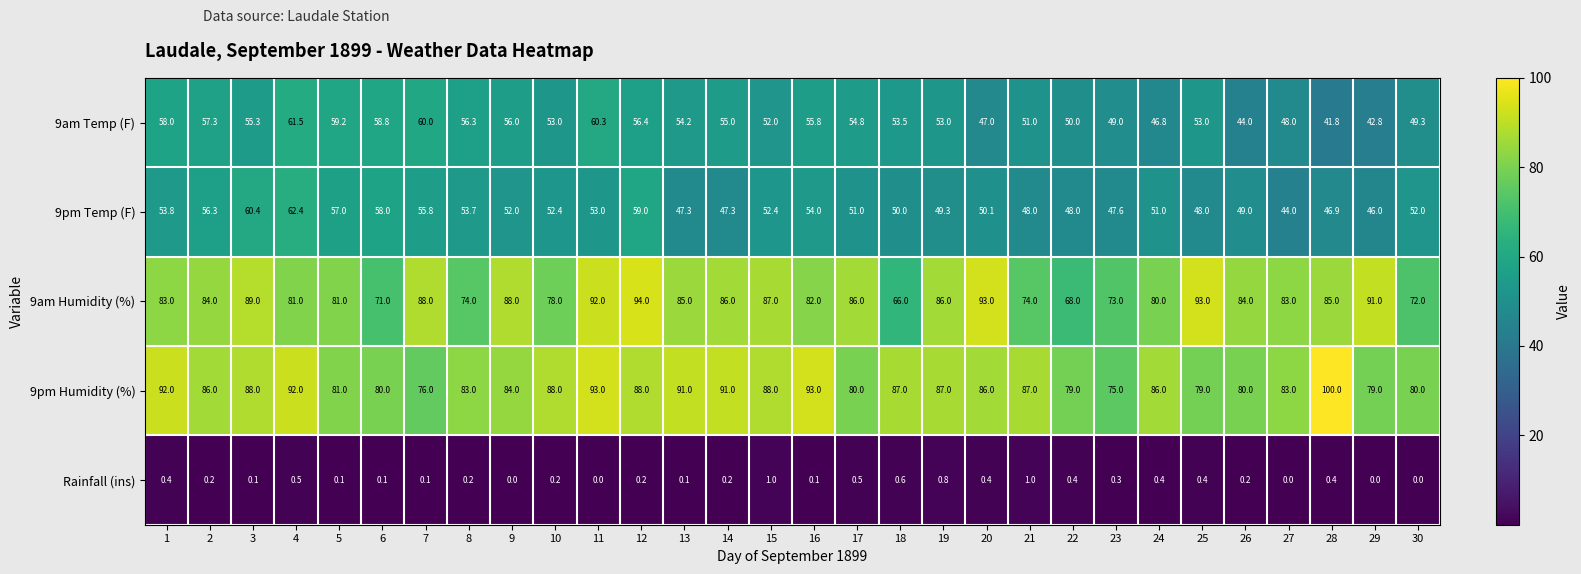

What is the sum of the 9pm Temp (F) values at 3 and 10?

112.8